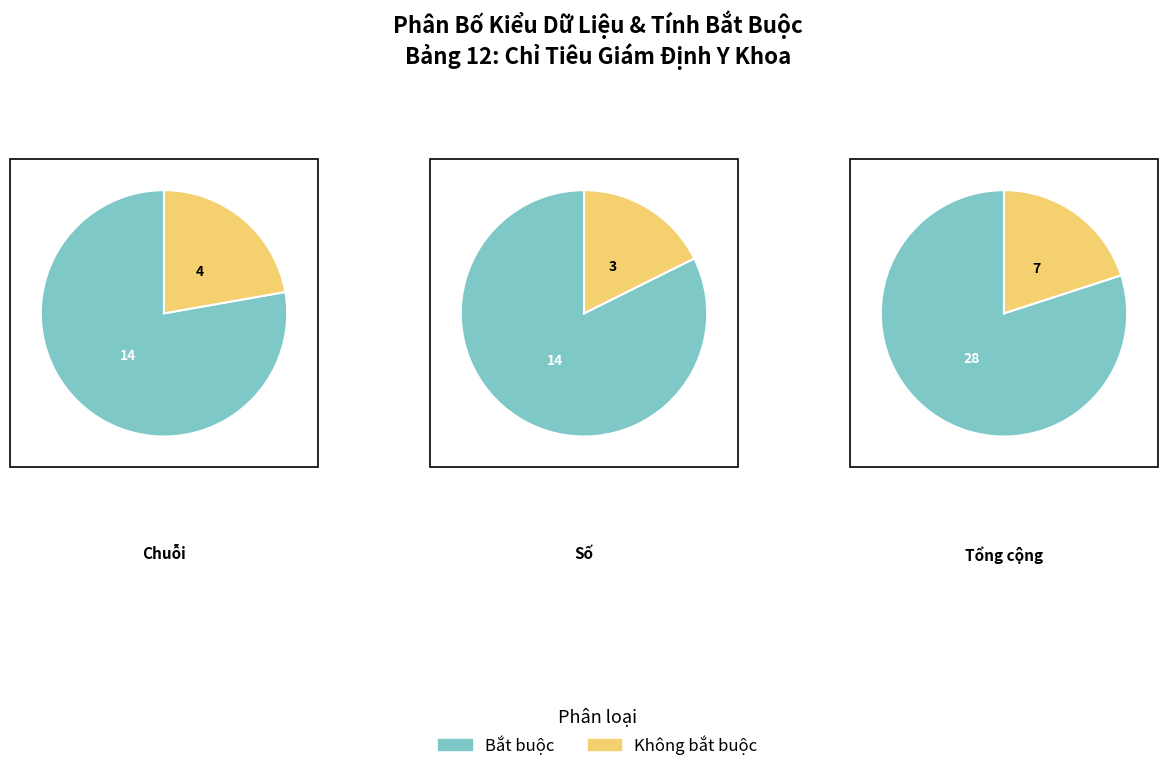

What percentage is the Số slice, to the nearest percent?

49%